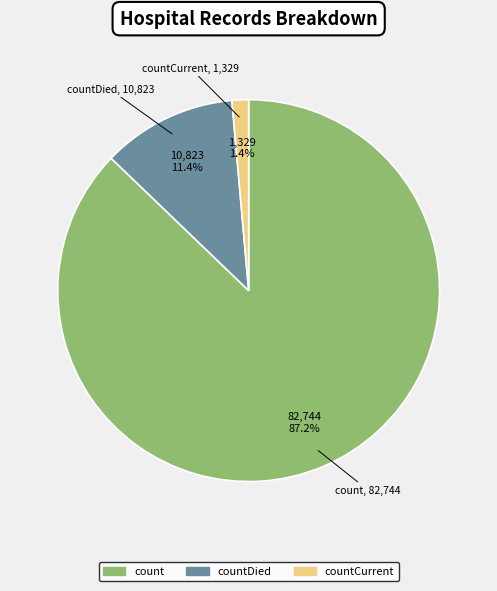

Is there any slice that represents more than half of the pie?

Yes